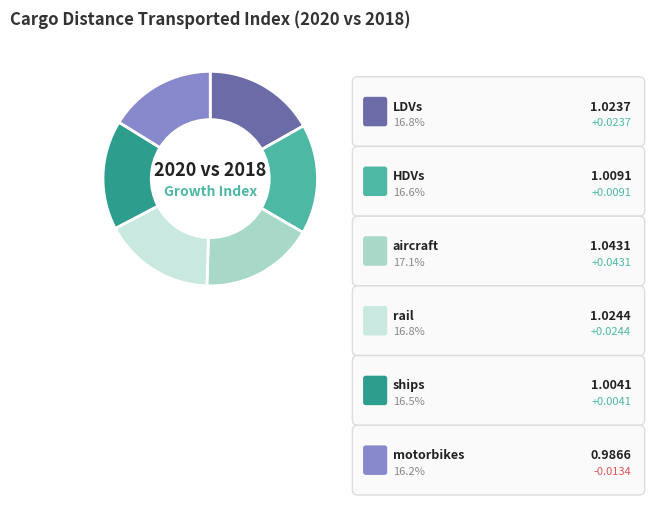

The motorbikes slice represents 16% of the pie. True or false?

True